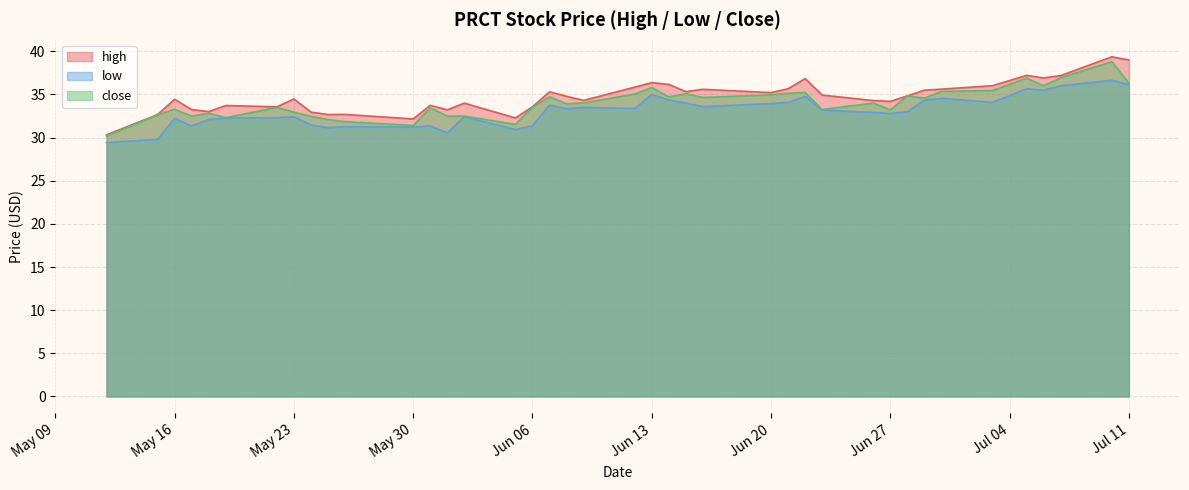

True or false: high and low intersect in this chart.

False